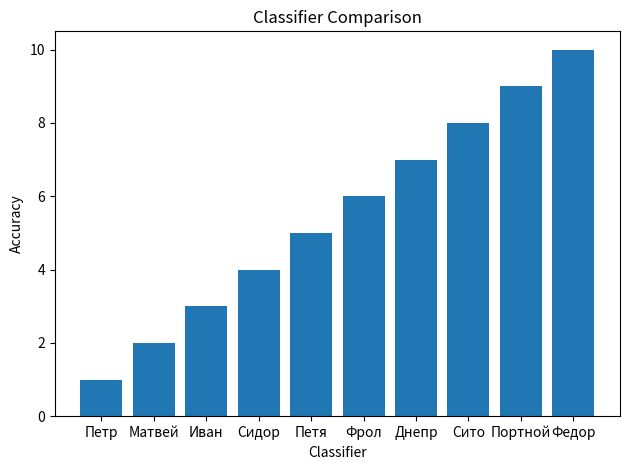

Rank the categories by value from highest to lowest.

Федор, Портной, Сито, Днепр, Фрол, Петя, Сидор, Иван, Матвей, Петр